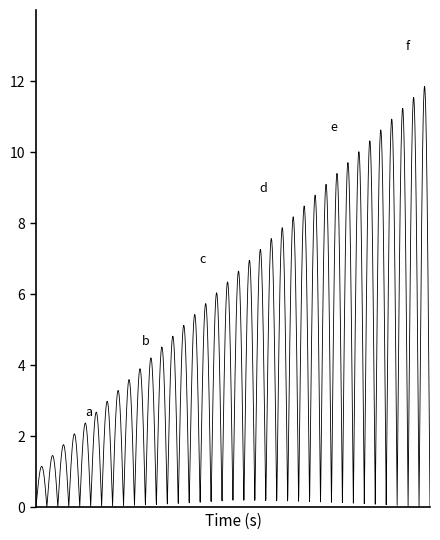

What is the maximum value shown in the chart?

11.8